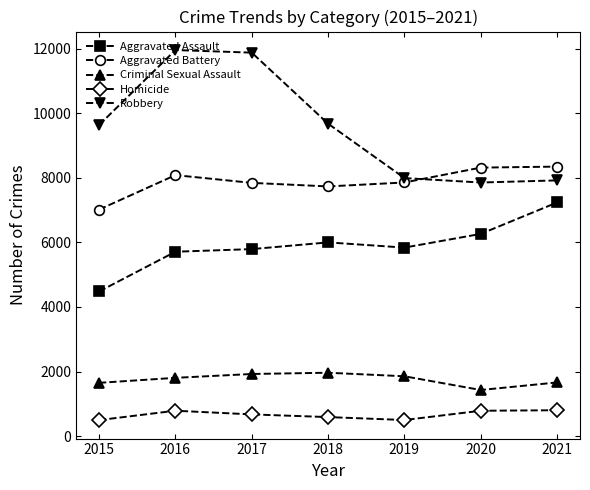

Which series has the largest range (max minus min)?

Robbery